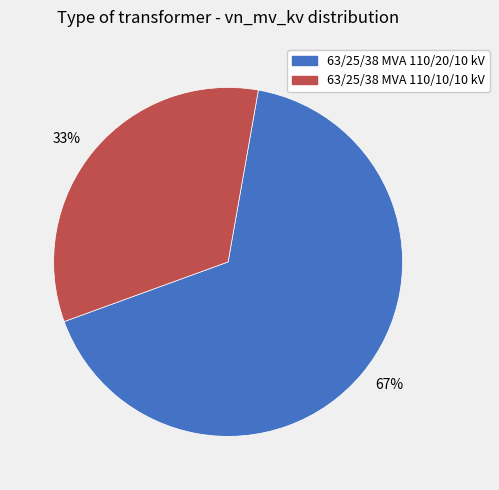

What is the largest slice in the pie chart?

63/25/38 MVA 110/20/10 kV